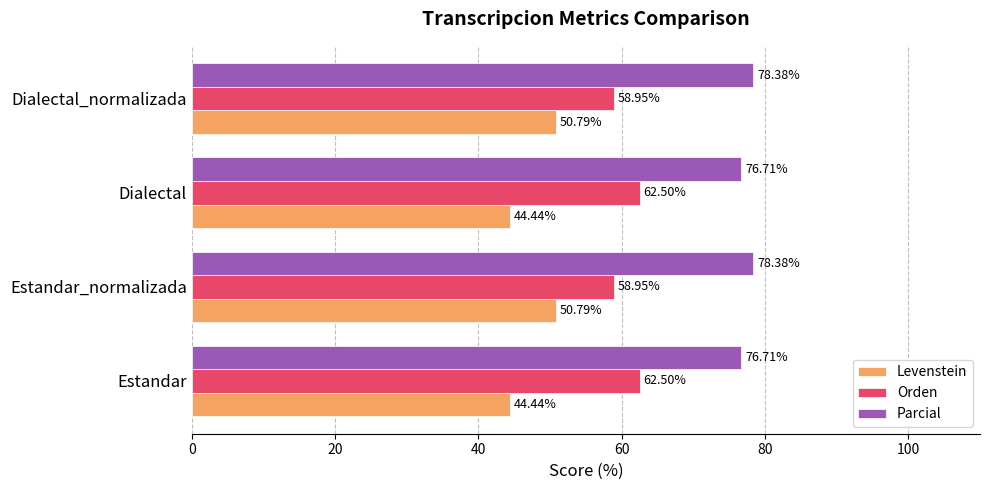

Which series has the largest range (max minus min)?

Levenstein